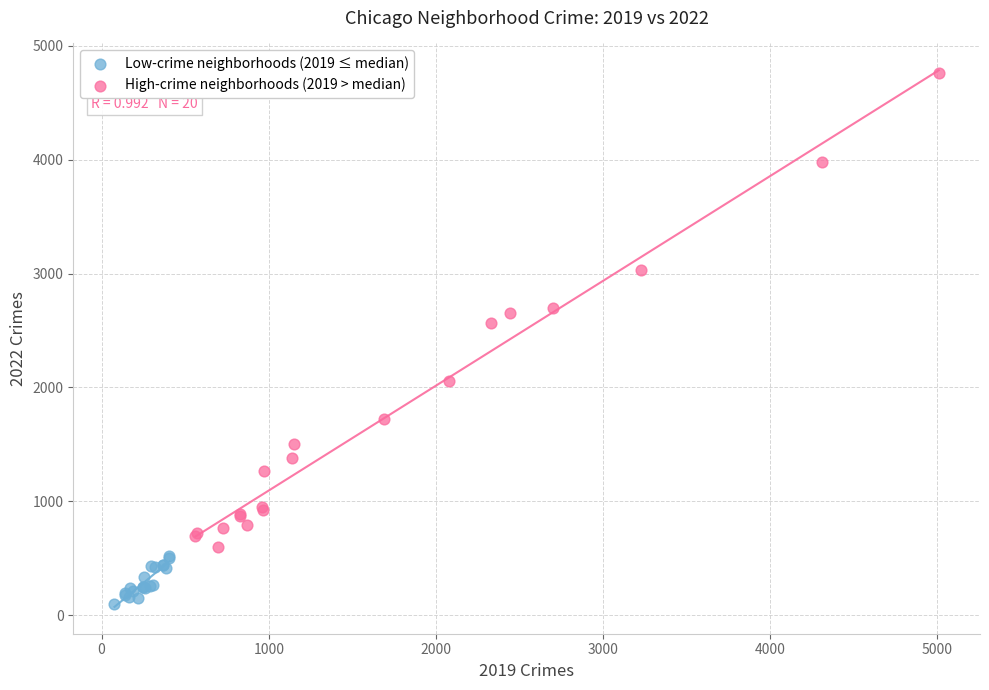

Which series has the widest spread of Y values?

High-crime neighborhoods (2019 > median)